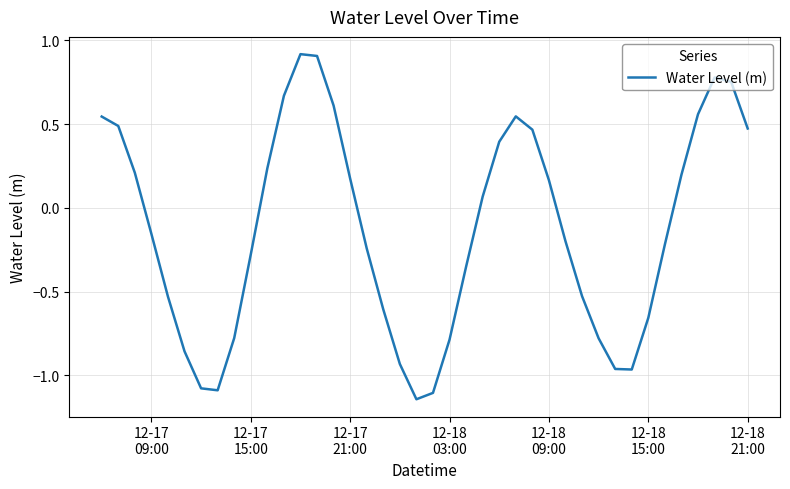

What is the difference between the maximum and minimum values?

2.1